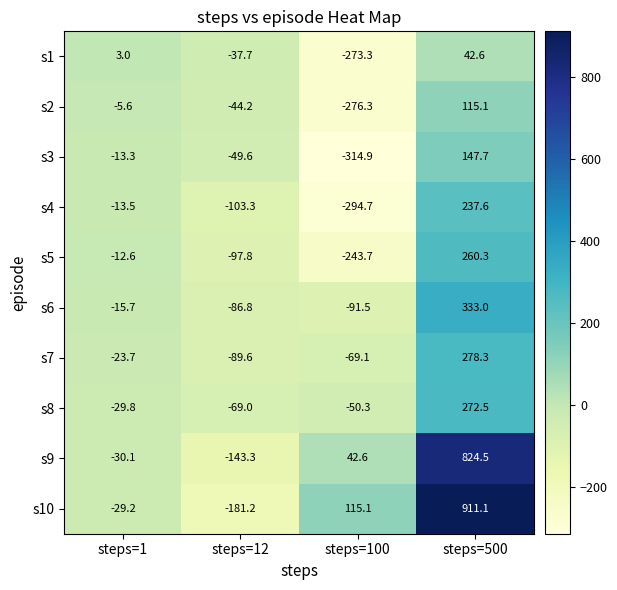

What is the greatest value displayed?

911.1